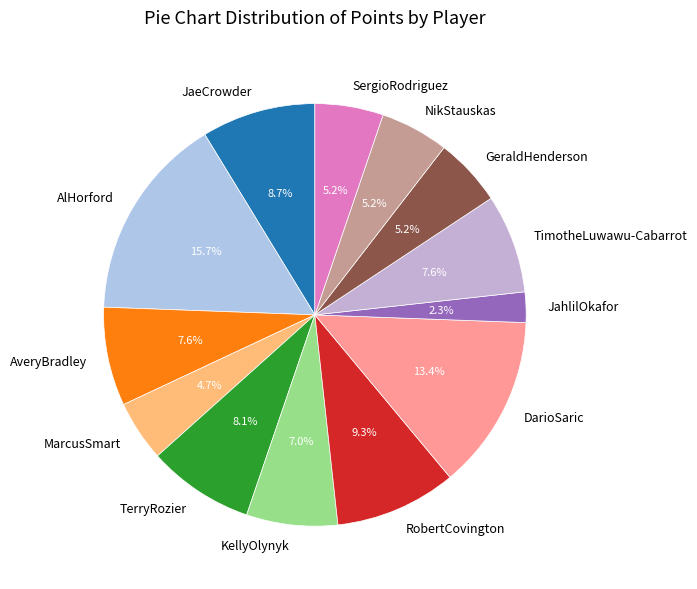

To the nearest percent, what is the average slice percentage?

8%